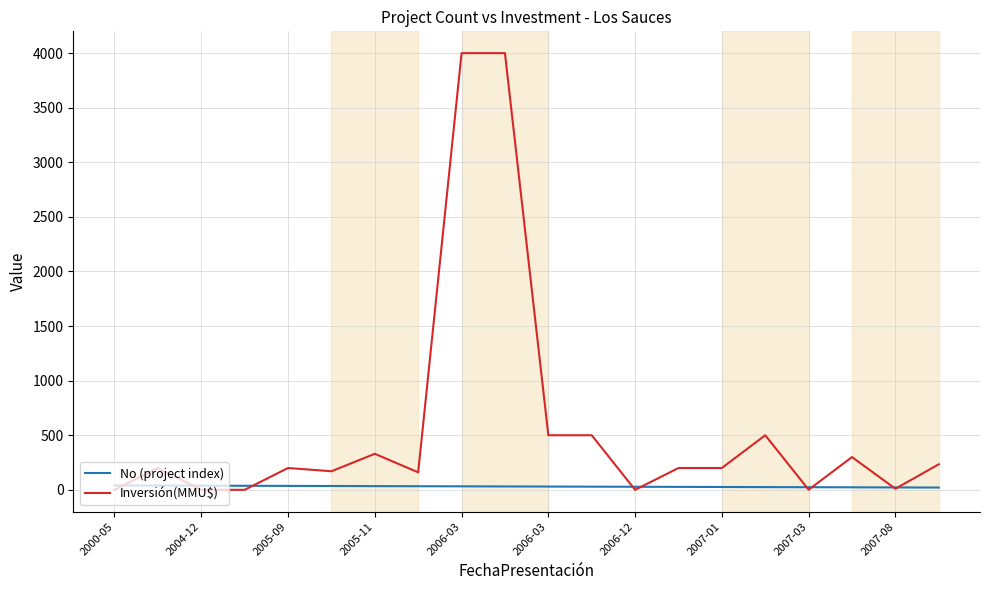

Which series has the widest spread of values?

Inversión(MMU$)